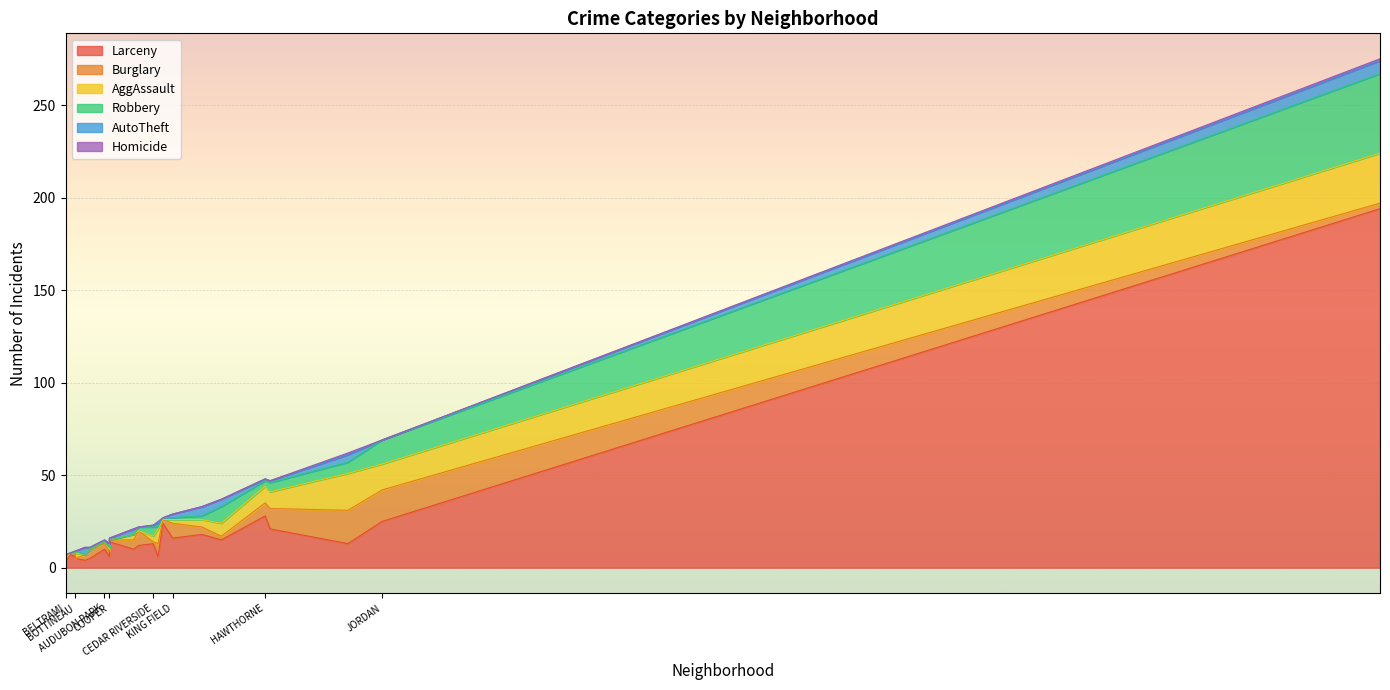

Which has a higher value, JORDAN or CORCORAN?

JORDAN